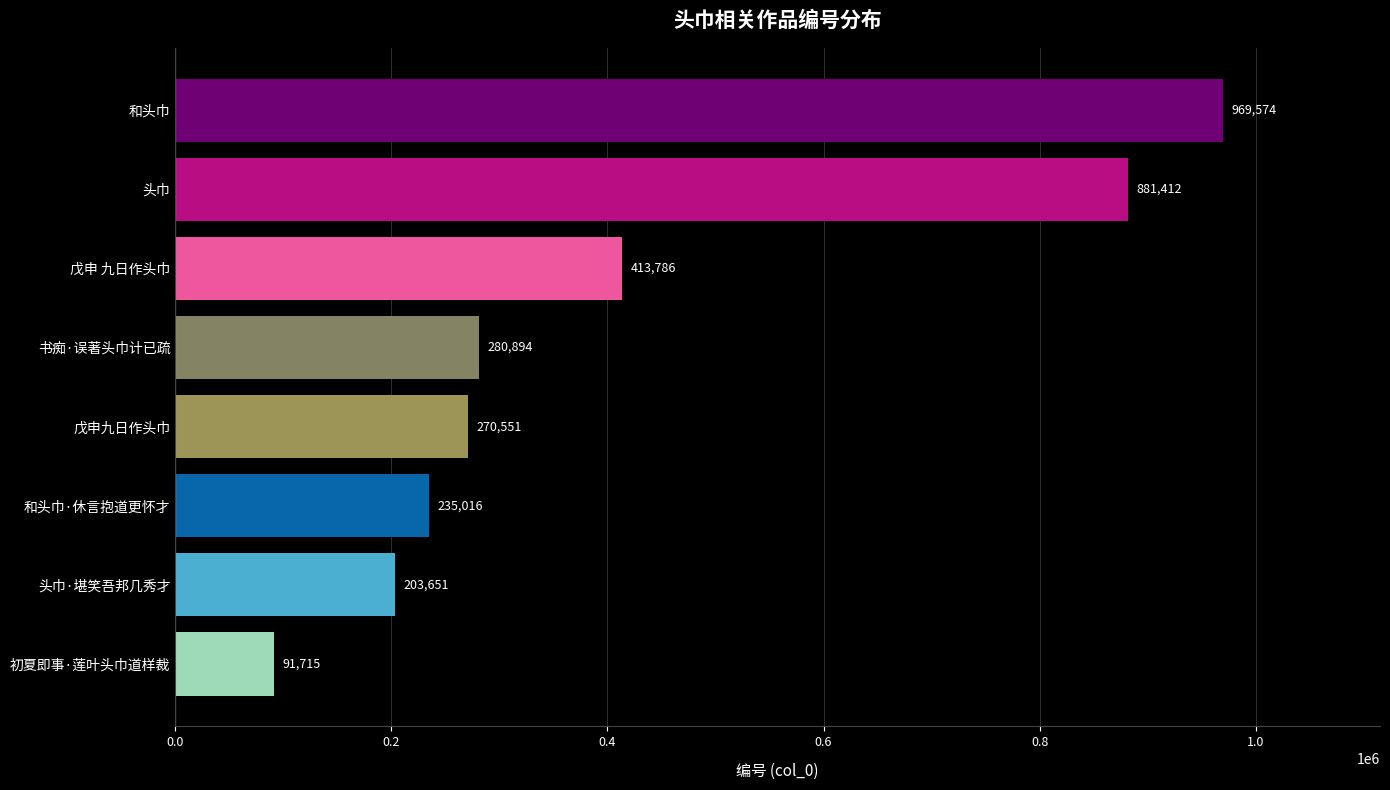

Reading bottom to top, transcribe all the data shown in this chart.

初夏即事·莲叶头巾道样裁=91715	头巾·堪笑吾邦几秀才=203651	和头巾·休言抱道更怀才=235016	戊申九日作头巾=270551	书痴·误著头巾计已疏=280894	戊申 九日作头巾=413786	头巾=881412	和头巾=969574